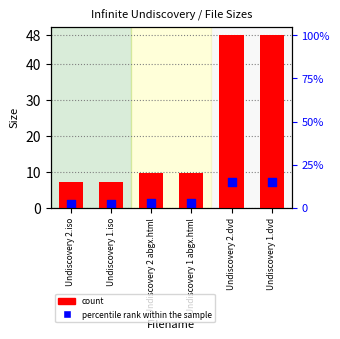

At how many categories does at least one series exceed 45?

2